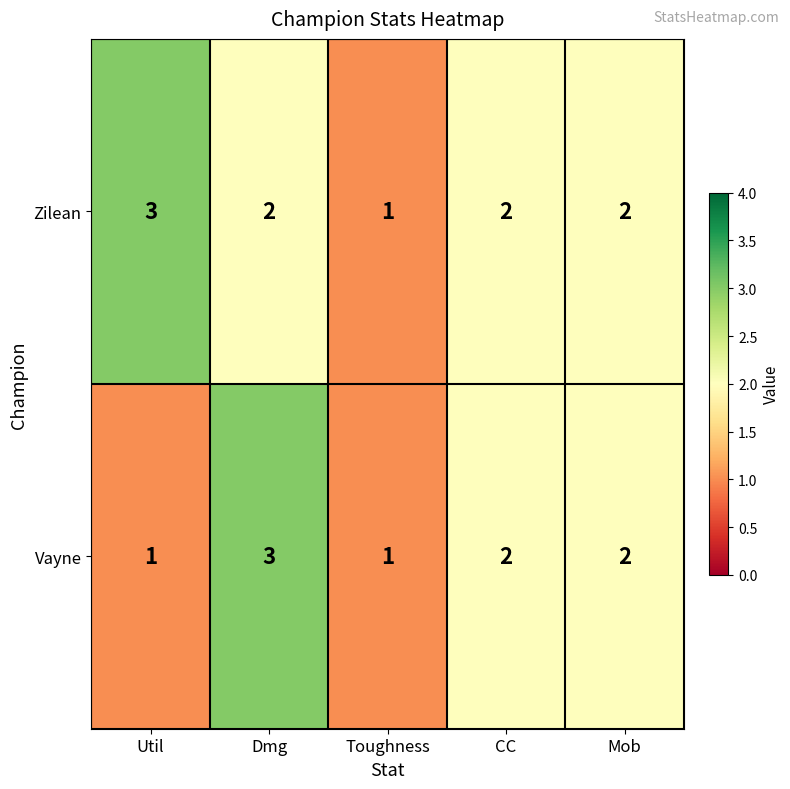

How many Vayne values are between 1 and 2?

4